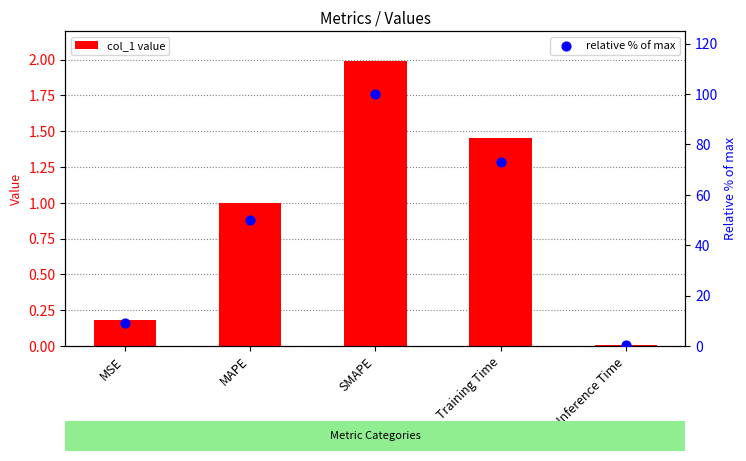

At how many categories does at least one series exceed 97?

1